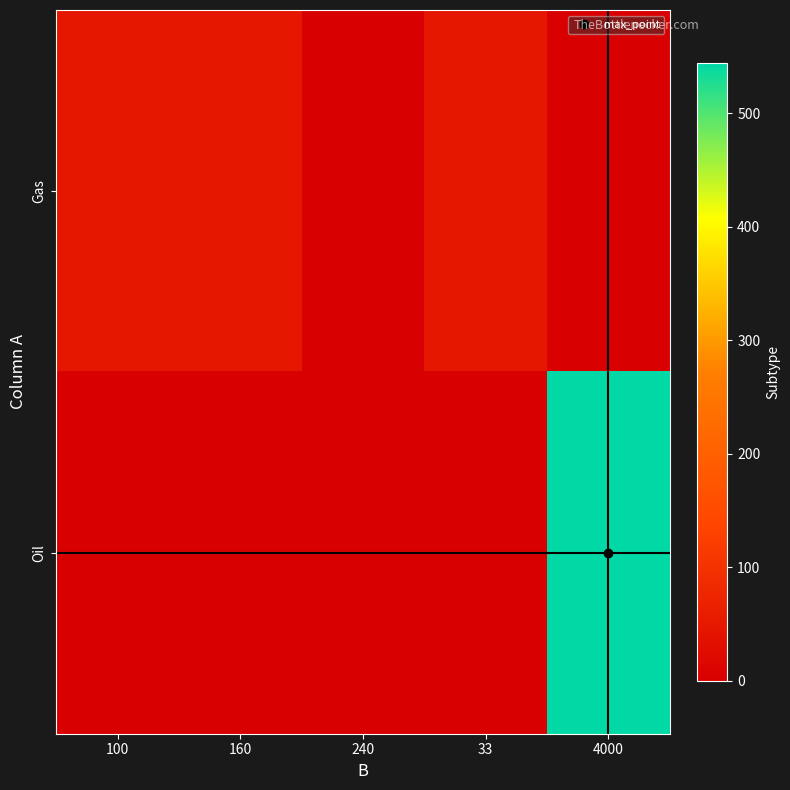

Reading right to left, what are all the values shown in this chart?

Gas: 4000=0	33=48	240=1	160=47	100=47
Oil: 4000=544	33=0	240=0	160=0	100=0